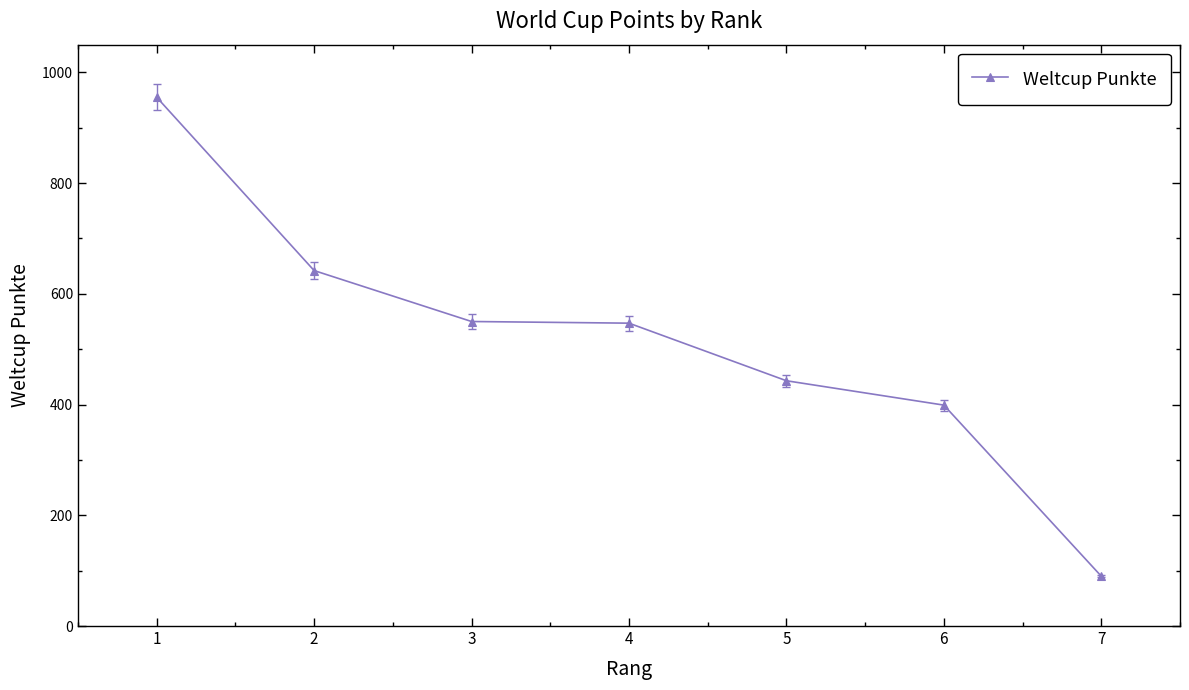

What is the difference between the values at 5 and 2?

199